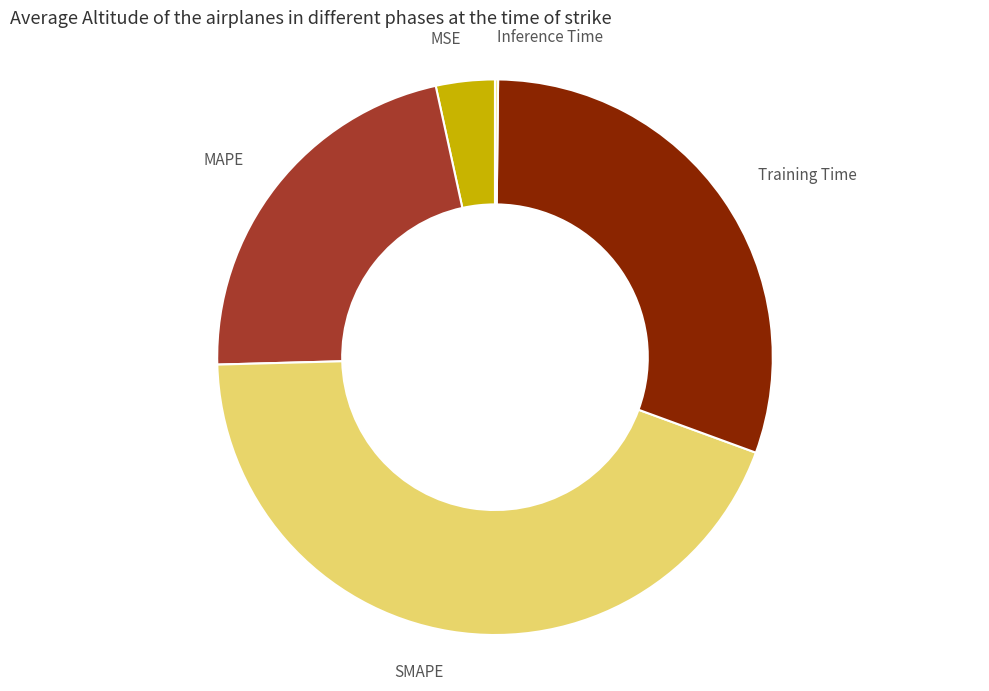

Is it true that MAPE is 22% of the pie?

True